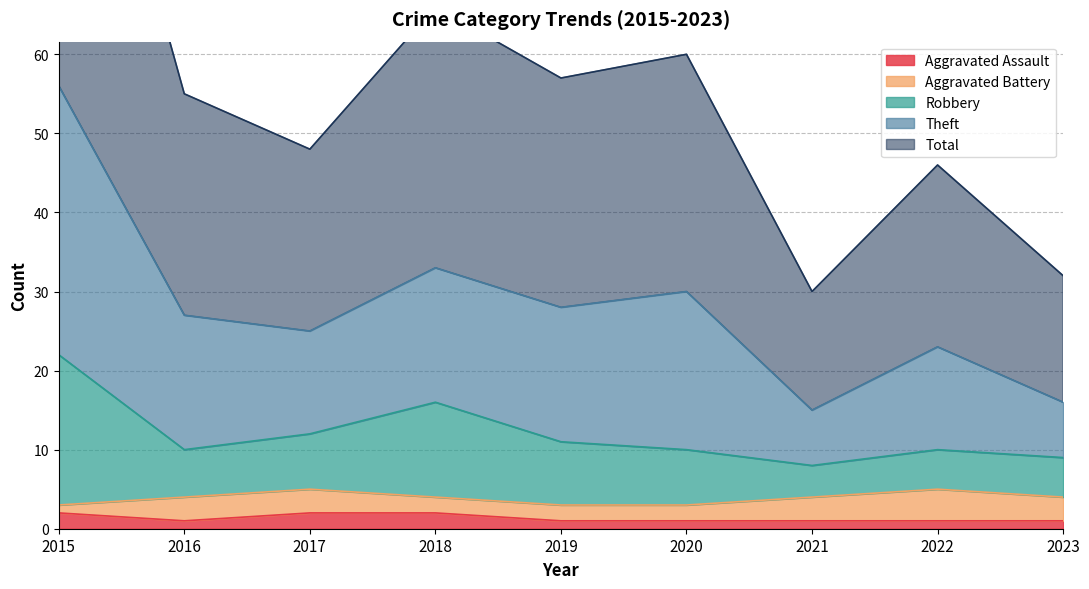

What is the difference between the highest and lowest values at 2018?

64